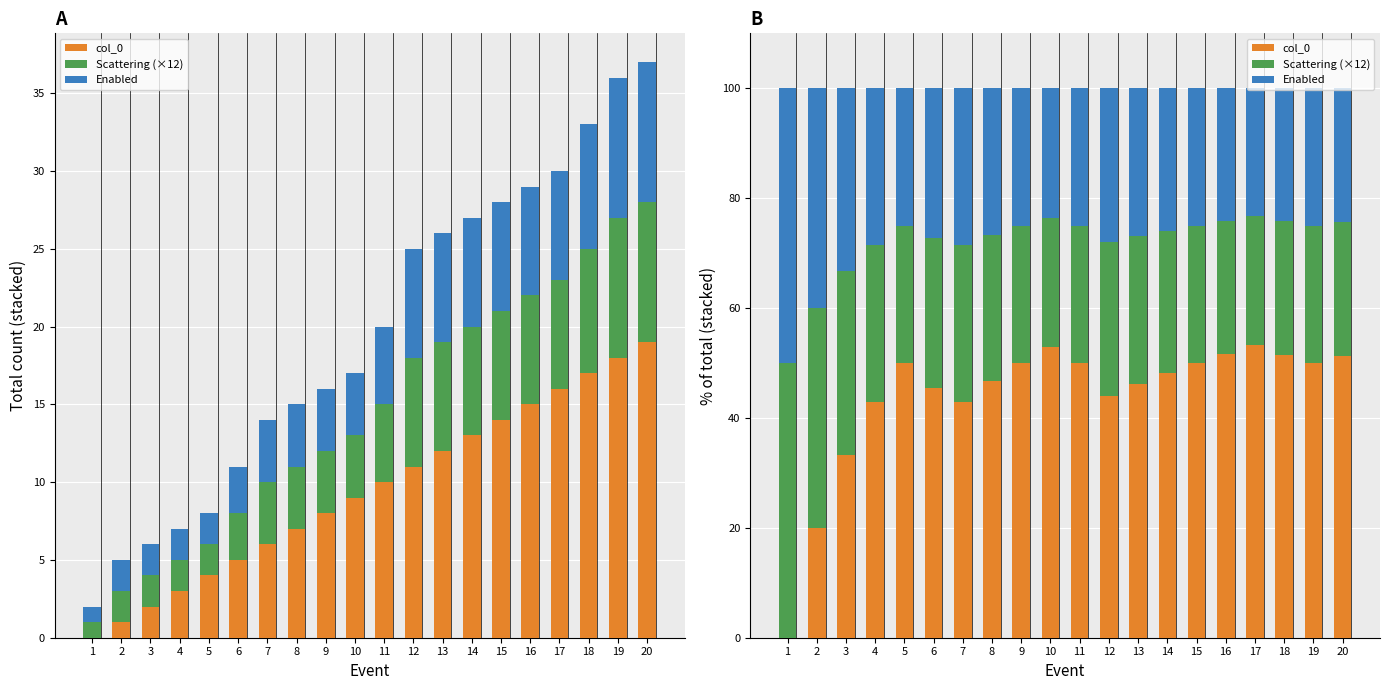

How many data points does each series have?

20